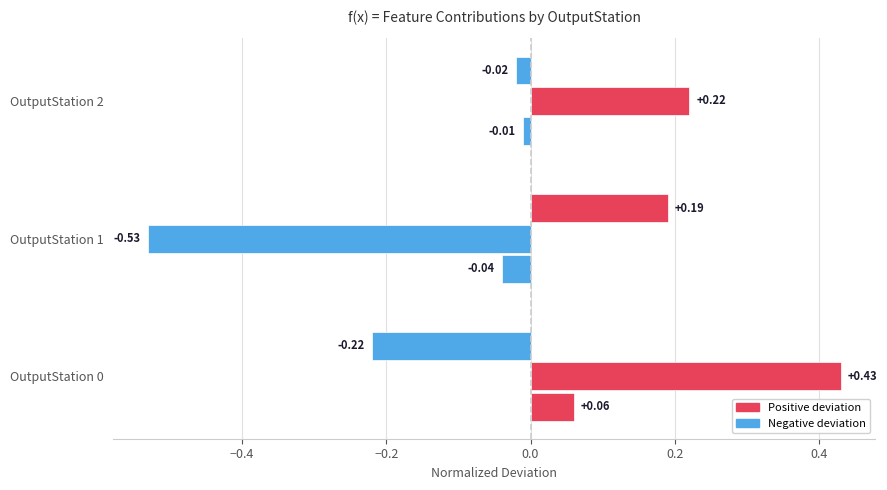

Reading right to left, list all the values displayed in this chart.

AvgTimestamp dev: -0.0	-0.0	0.1
AvgBot dev: 0.2	-0.5	0.4
AvgPod dev: -0.0	0.2	-0.2